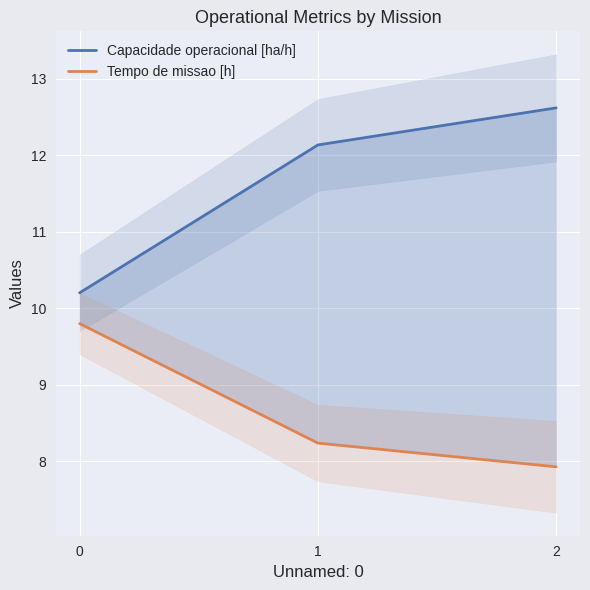

At how many categories does at least one series exceed 10?

3